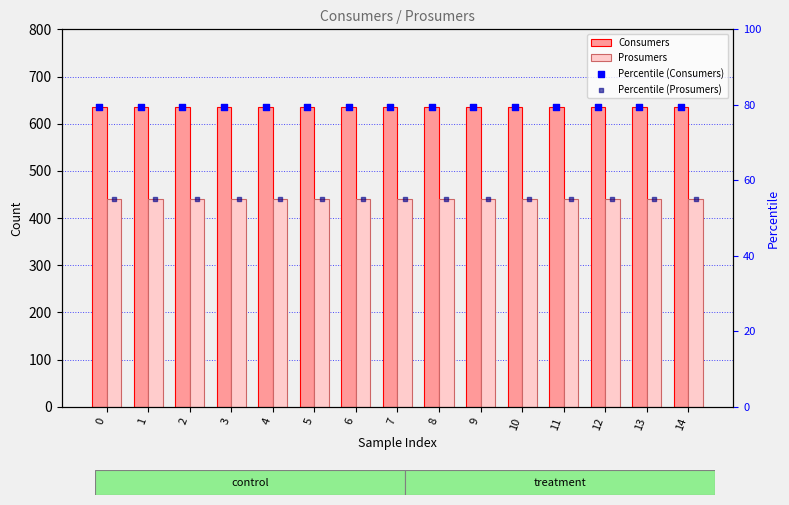

What are all the series names shown in the legend?

Consumers, Prosumers, Percentile (Consumers), Percentile (Prosumers)